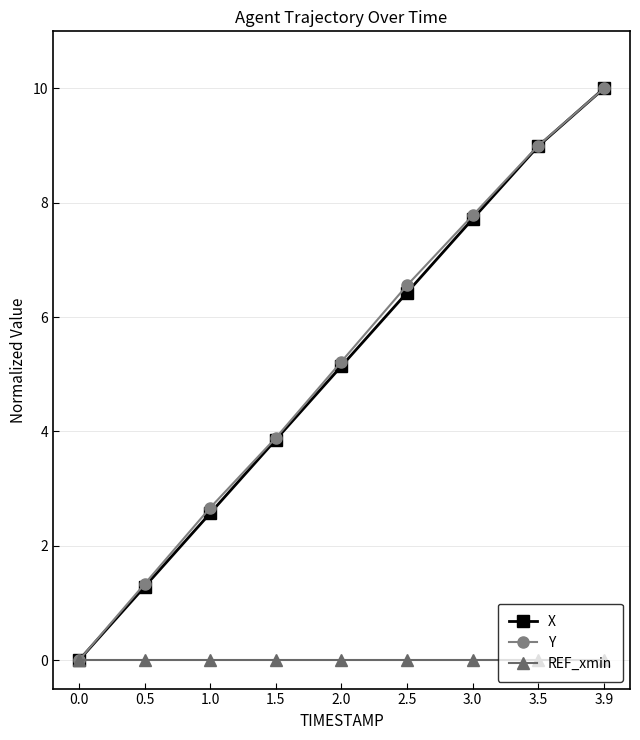

At which category is the sum across all series the highest?

3.9